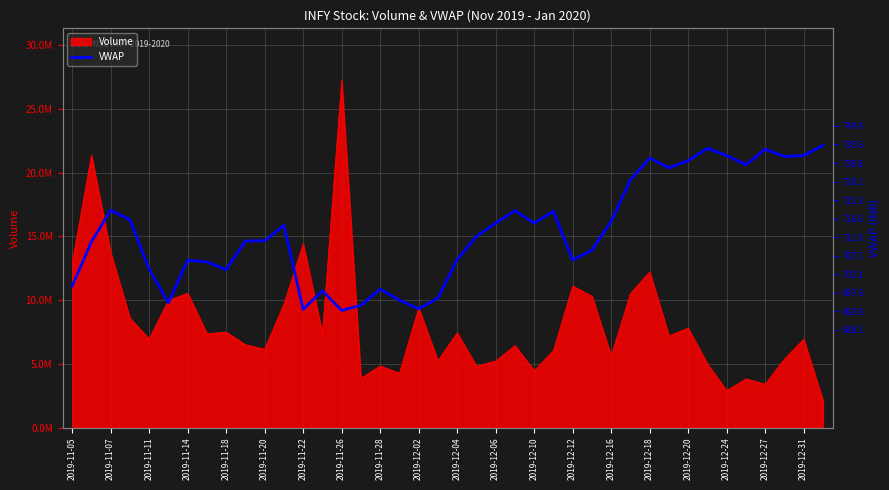

What is the greatest value displayed?

735.4